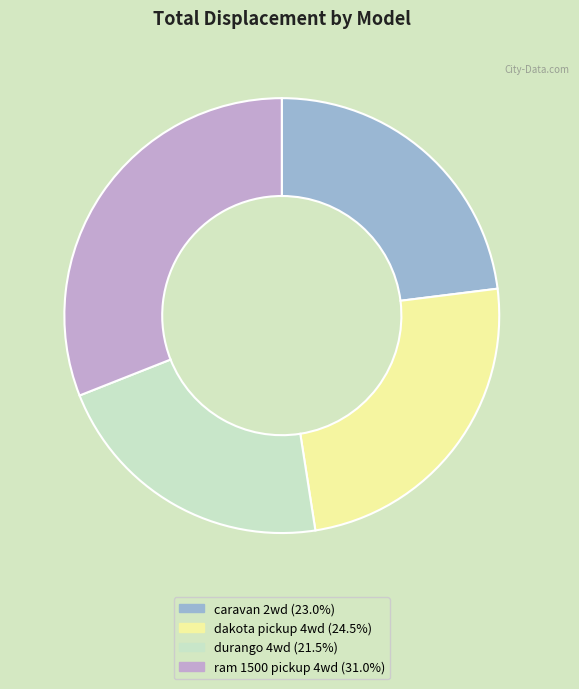

Is the sum of durango 4wd and caravan 2wd greater than half?

No